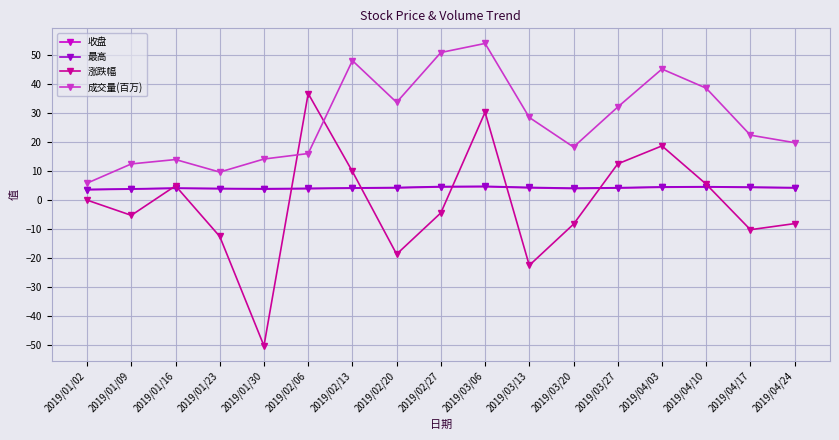

In 最高, how many points are higher than both neighbors (excluding endpoints)?

3